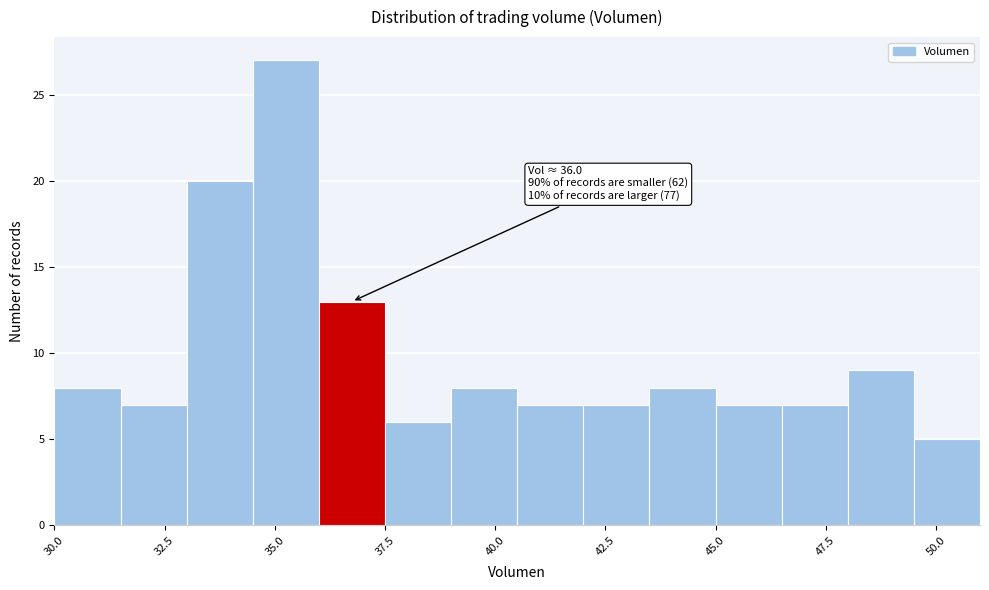

Read against the x-axis, roughly where is the centre of the tallest bar?

35.5